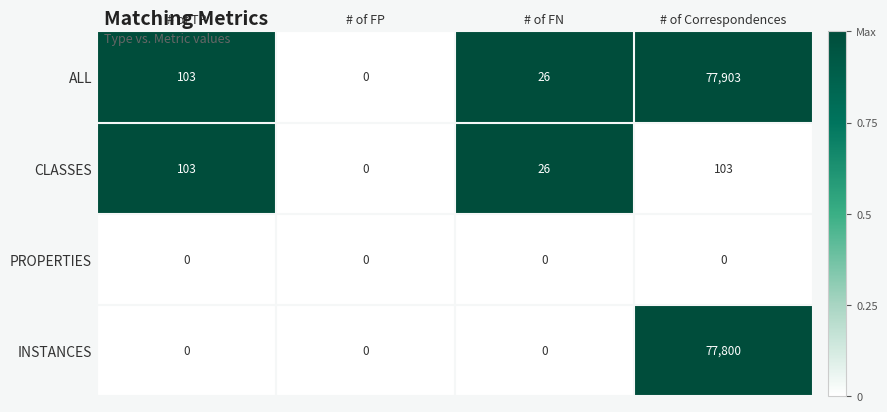

Which series has the largest total across all categories?

ALL